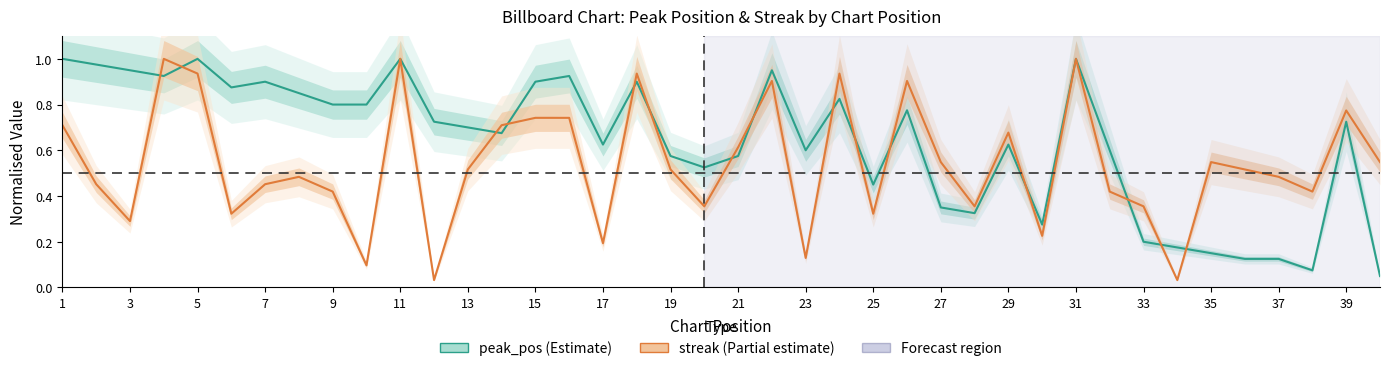

The value of streak at 15 is 0.7. True or false?

True